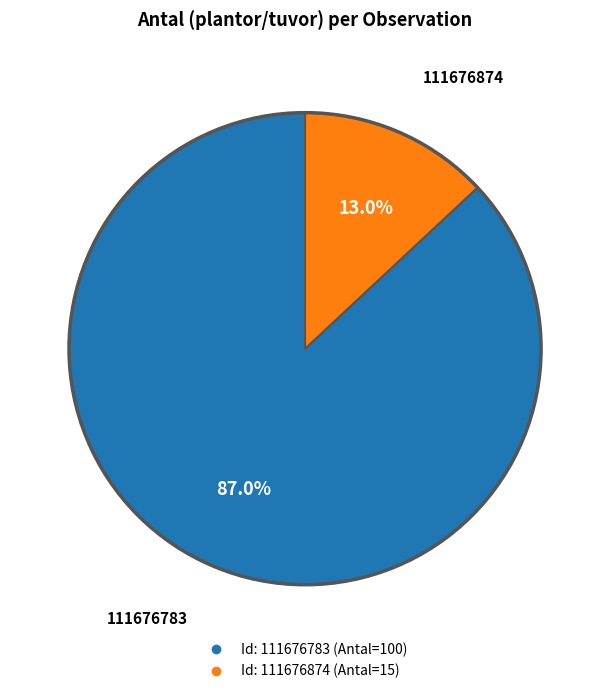

Is there any slice that represents more than half of the pie?

Yes